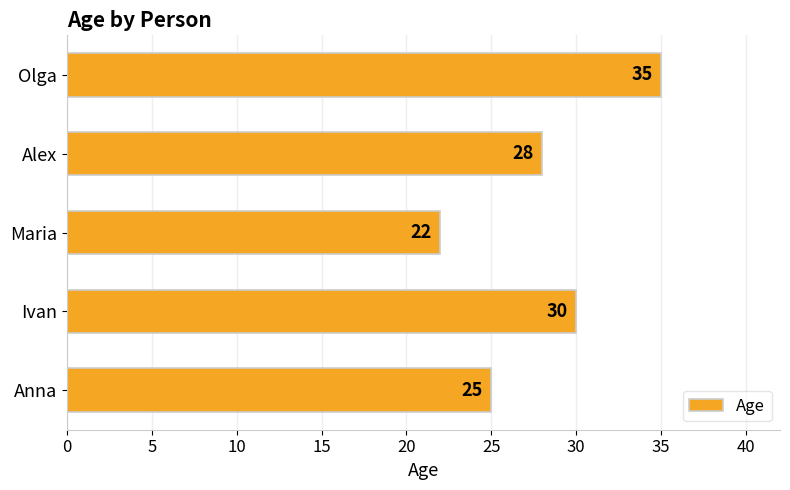

What is the change in value from Anna to Ivan?

+5